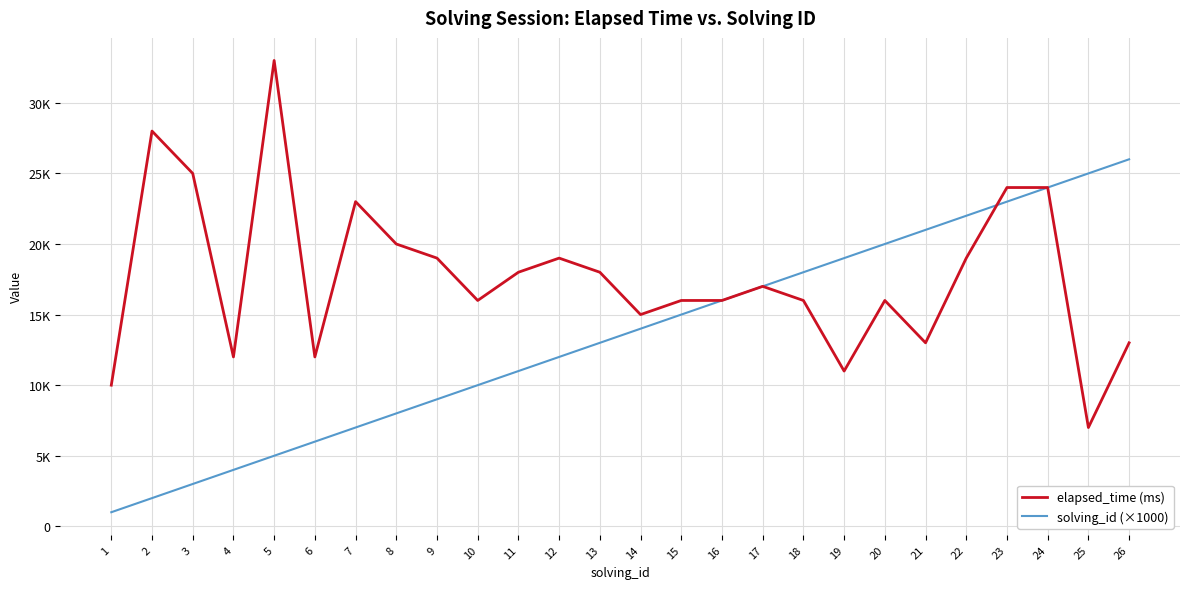

Where is the first local minimum for elapsed_time (ms)?

4